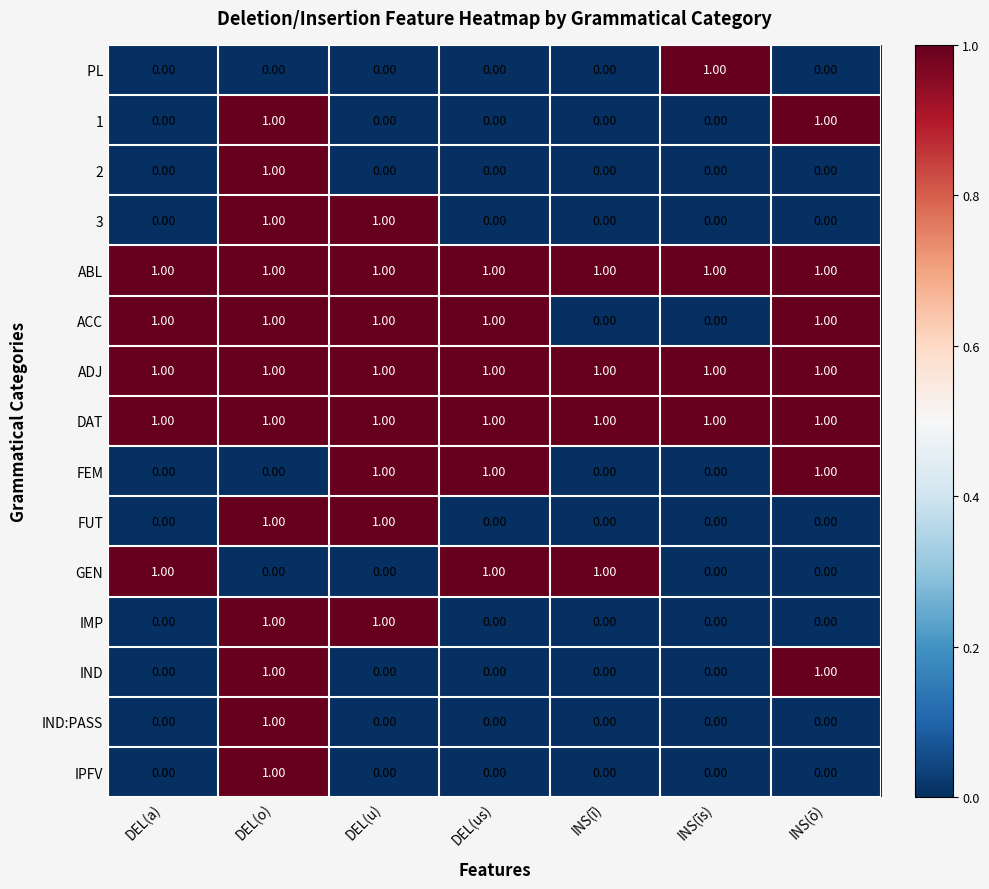

What is the total value across all series at DEL(u)?

8